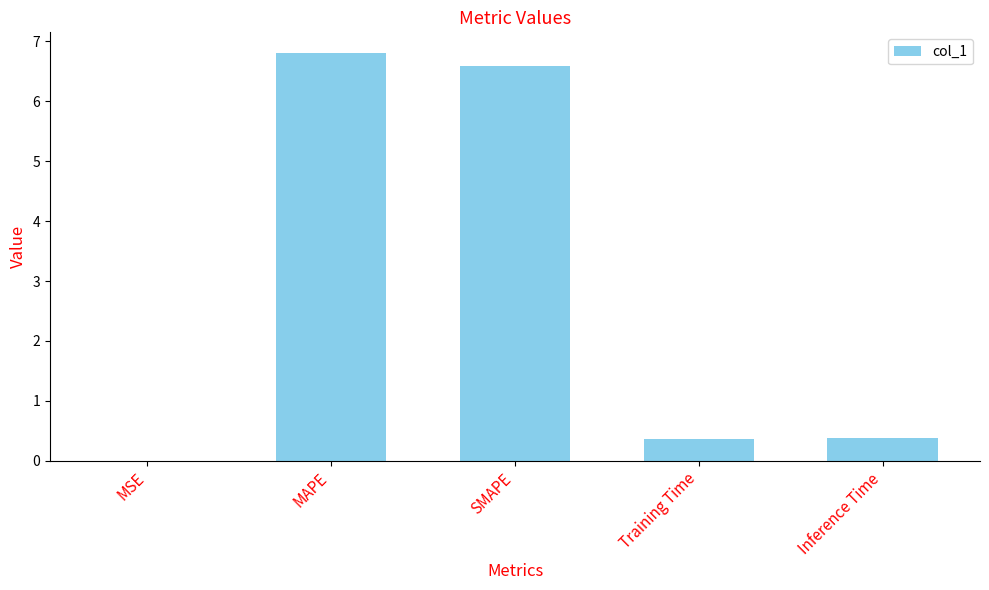

What is the maximum value shown in the chart?

6.8